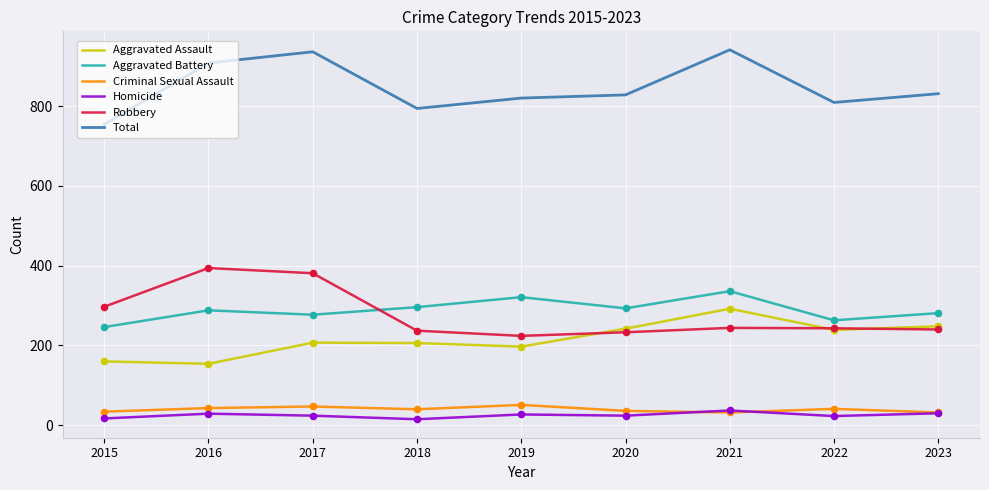

What is the spread (max minus min) of values at 2021?

909